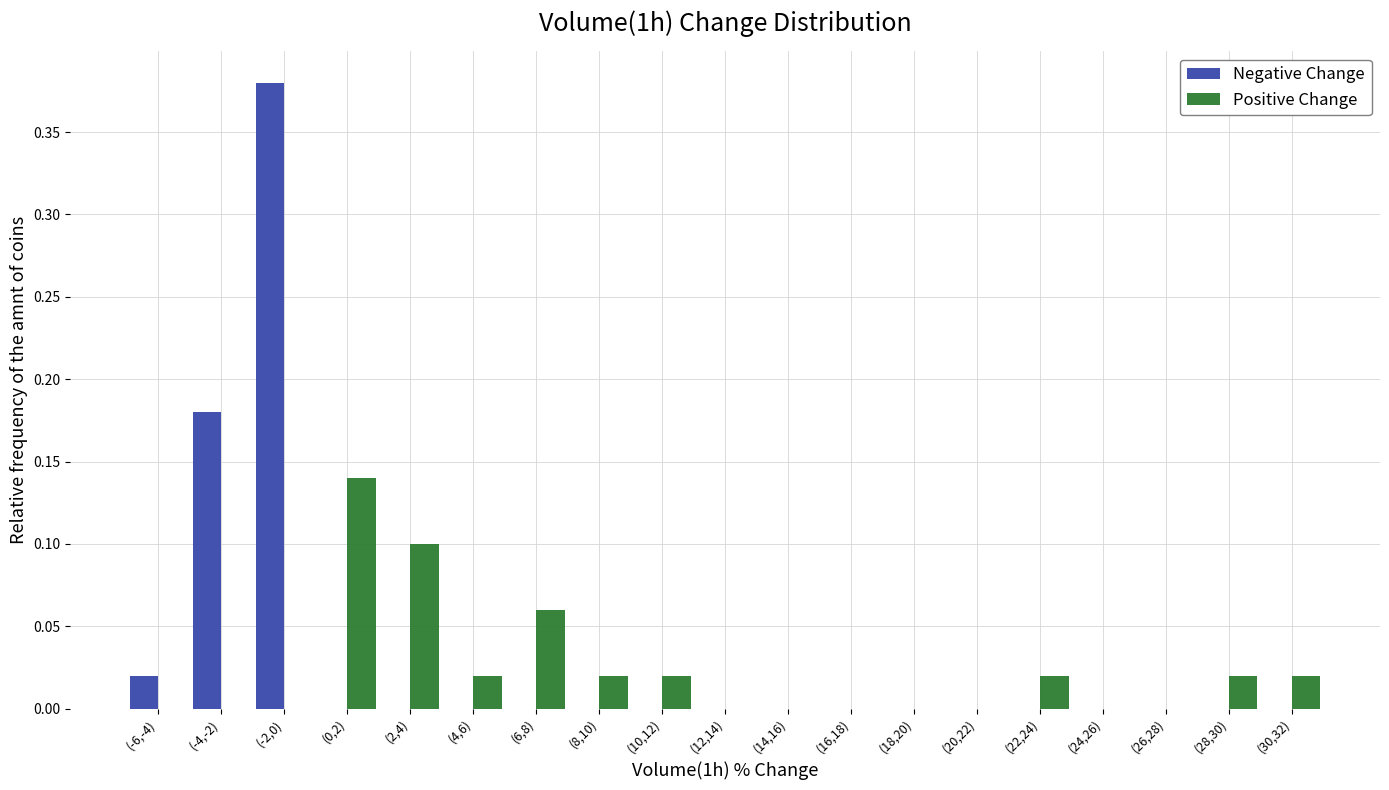

The value of Positive Change at (-6,-4) is -0.1. True or false?

False